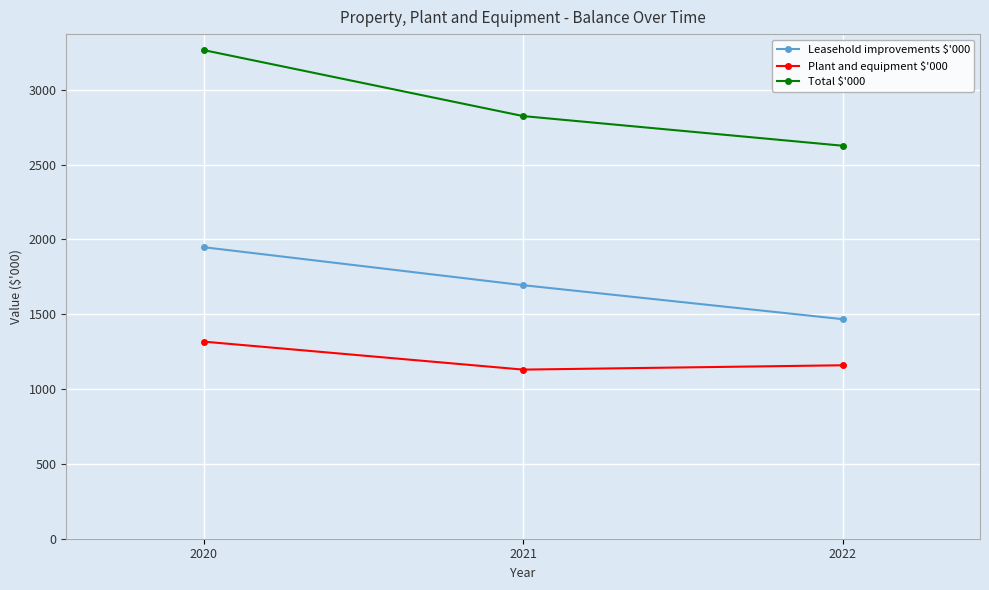

True or false: Leasehold improvements $'000 has a value of 1948 at 2020.

True